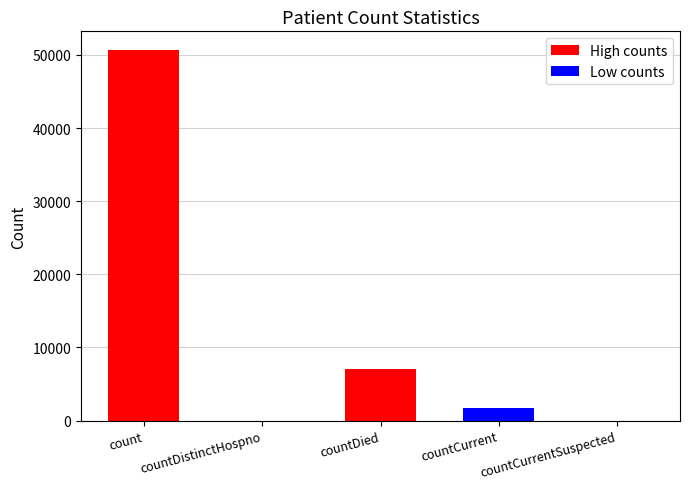

What is the difference between the maximum and minimum values?

50685